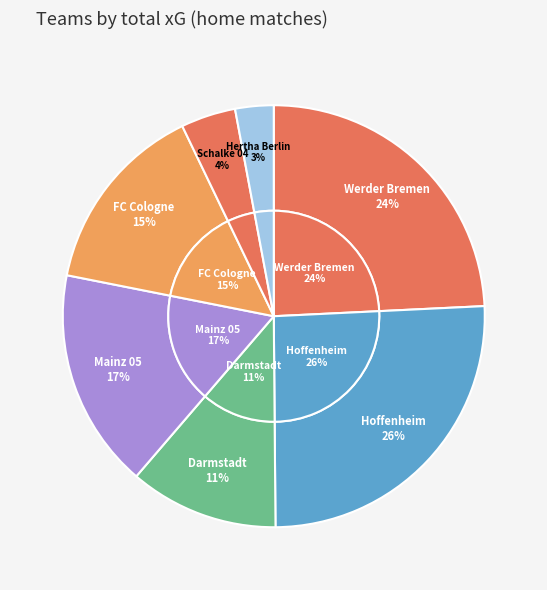

Which category has the smallest portion of the pie?

Hertha Berlin